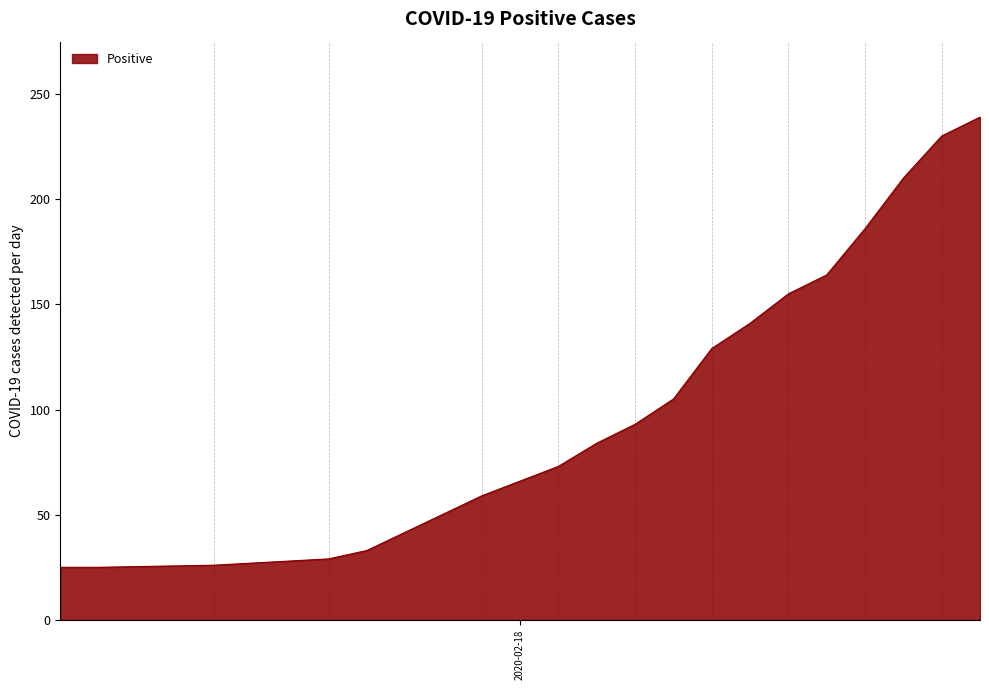

What is the maximum value shown in the chart?

239